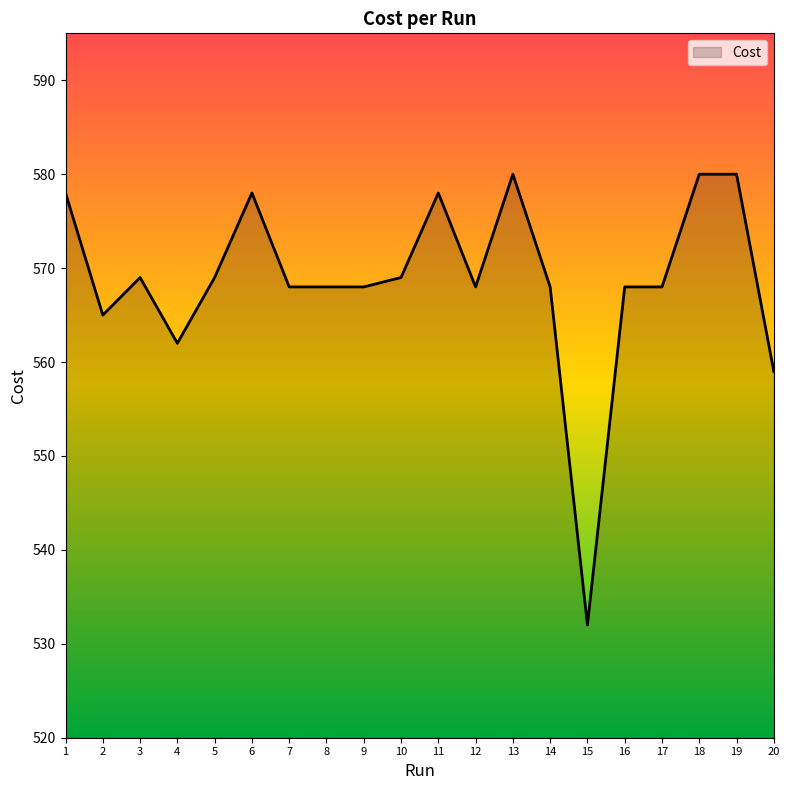

Approximately how many times larger is the value at 11 compared to 17?

1.0